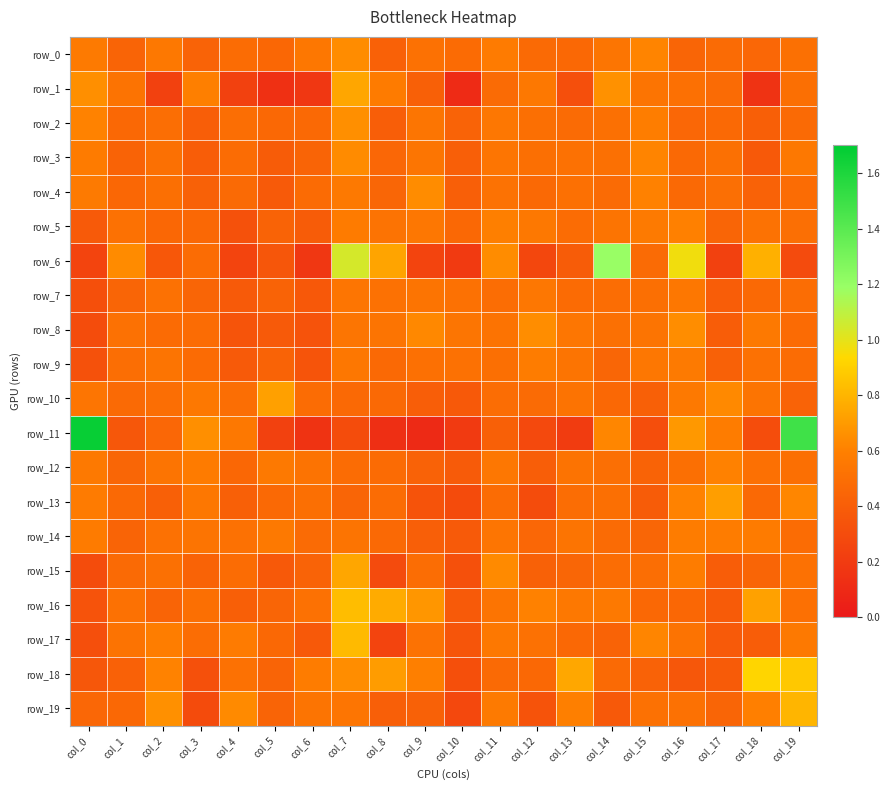

What is the average value of the row_15 series?

0.5